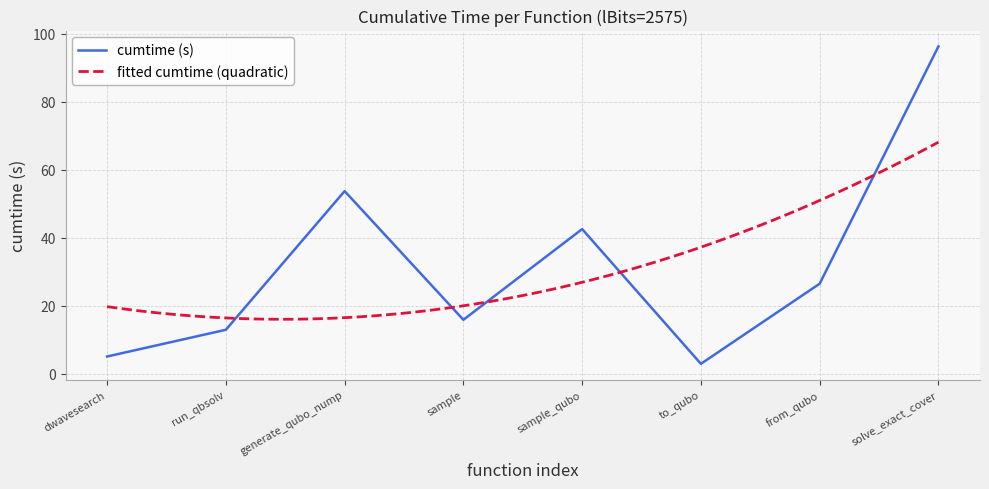

What is the maximum value for cumtime (s)?

96.3